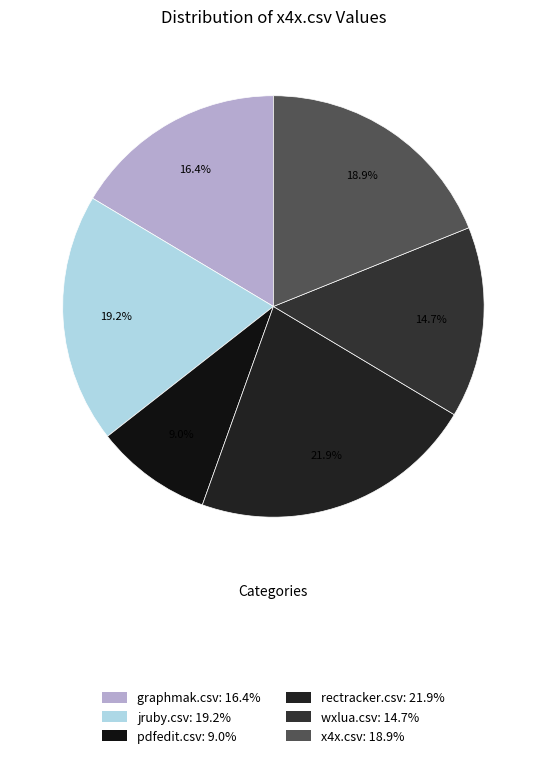

True or false: rectracker.csv accounts for 22% of the total.

True